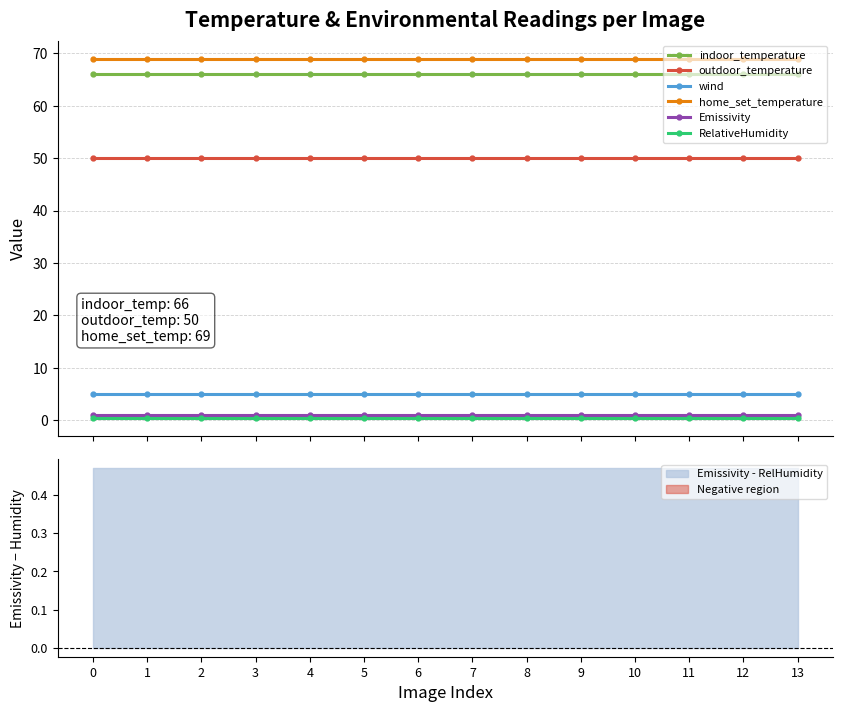

At how many categories does at least one series exceed 5?

14